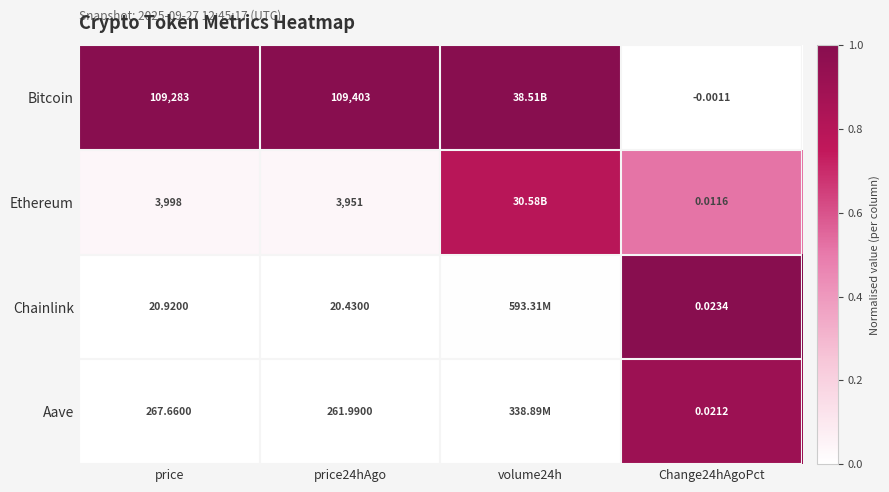

Is the value of Chainlink at price24hAgo greater than the value of Ethereum at price?

No